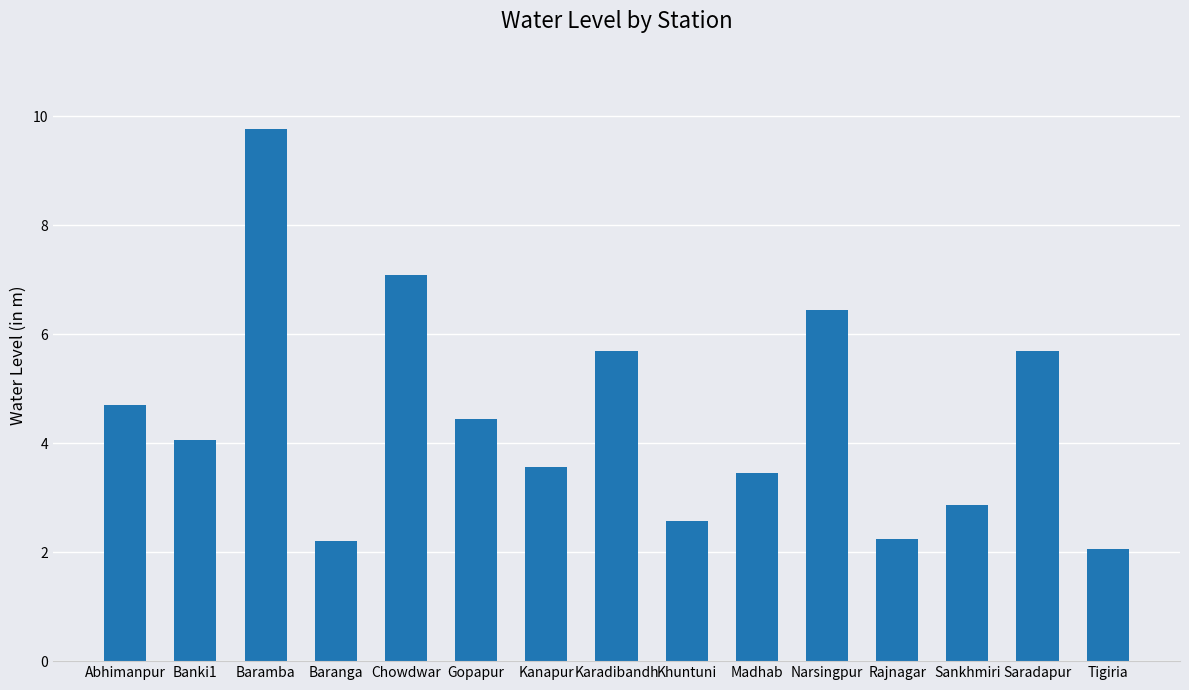

At which label is the value closest to 5?

Abhimanpur